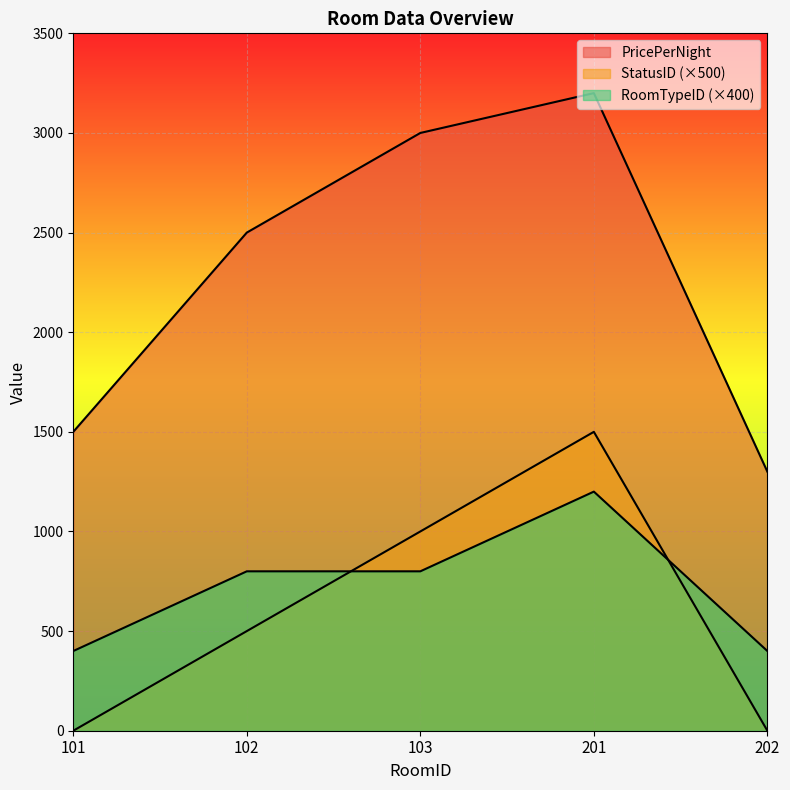

Where is RoomTypeID nearest to the value 800?

102